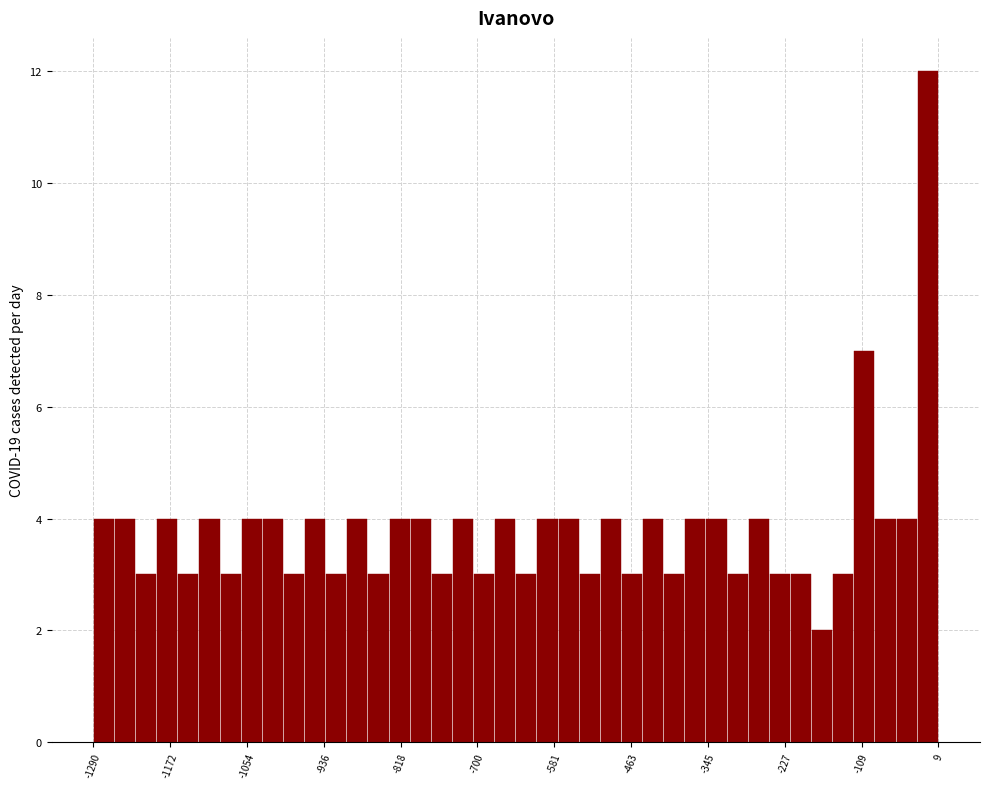

Around what value on the x-axis is the tallest bar? Give the approximate position of its centre, as read against the axis.

0